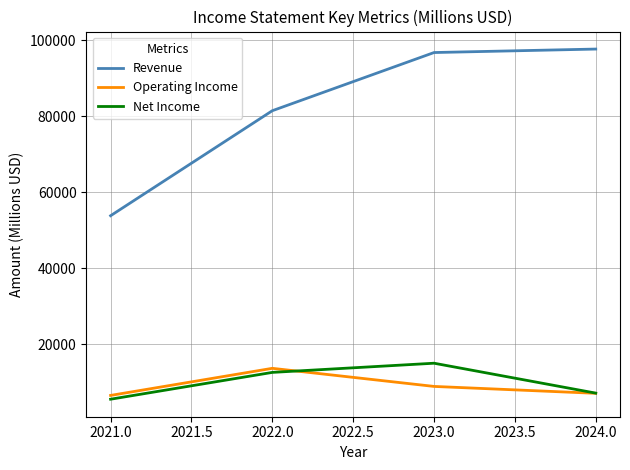

What is the difference between the highest and lowest values at 2024.0?

90614